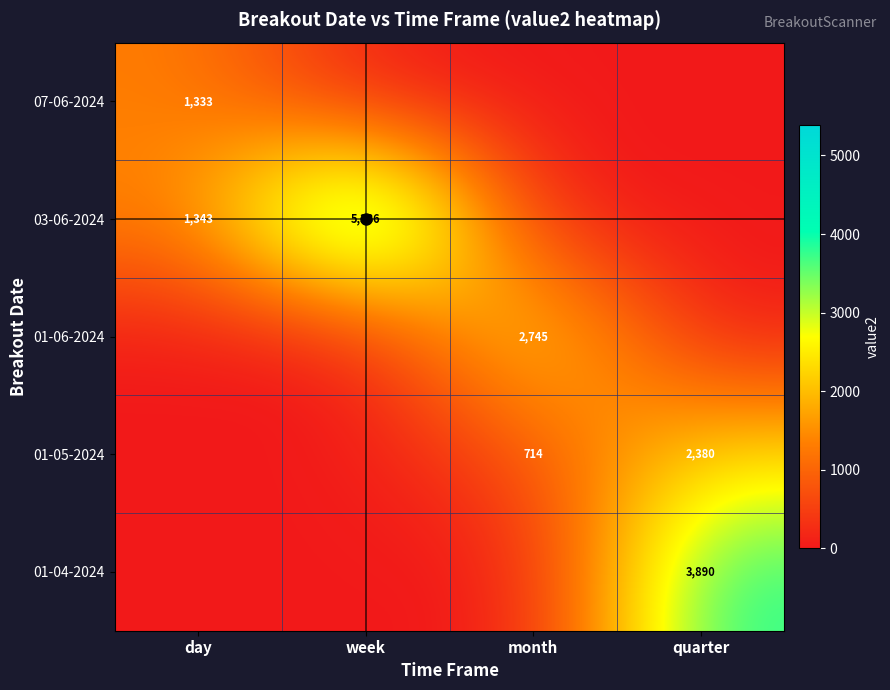

What is the difference between the second highest and minimum values in the 03-06-2024 series?

1342.6